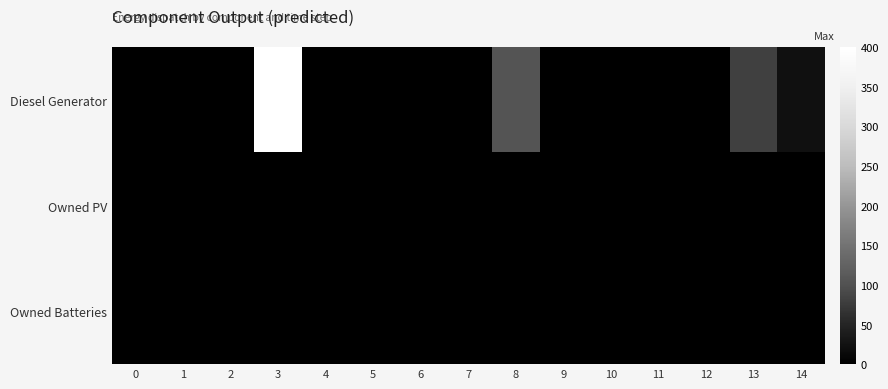

Rank the series at 12 from highest to lowest value.

row_0, row_1, row_2